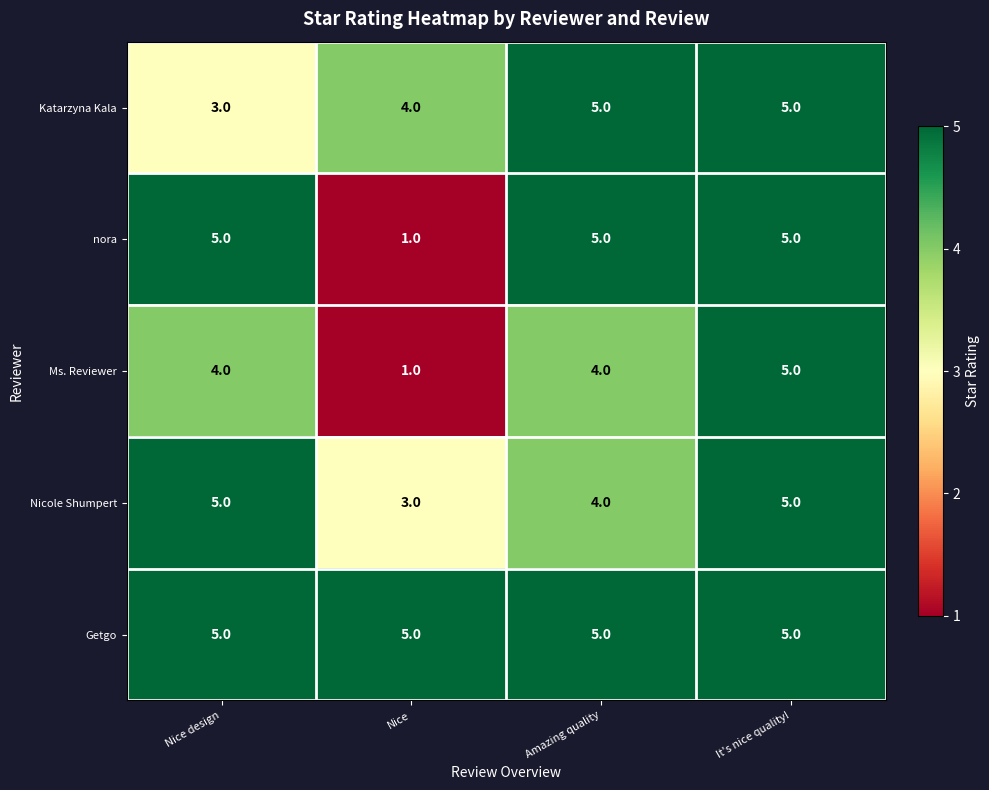

How many categories are shown in the chart?

4